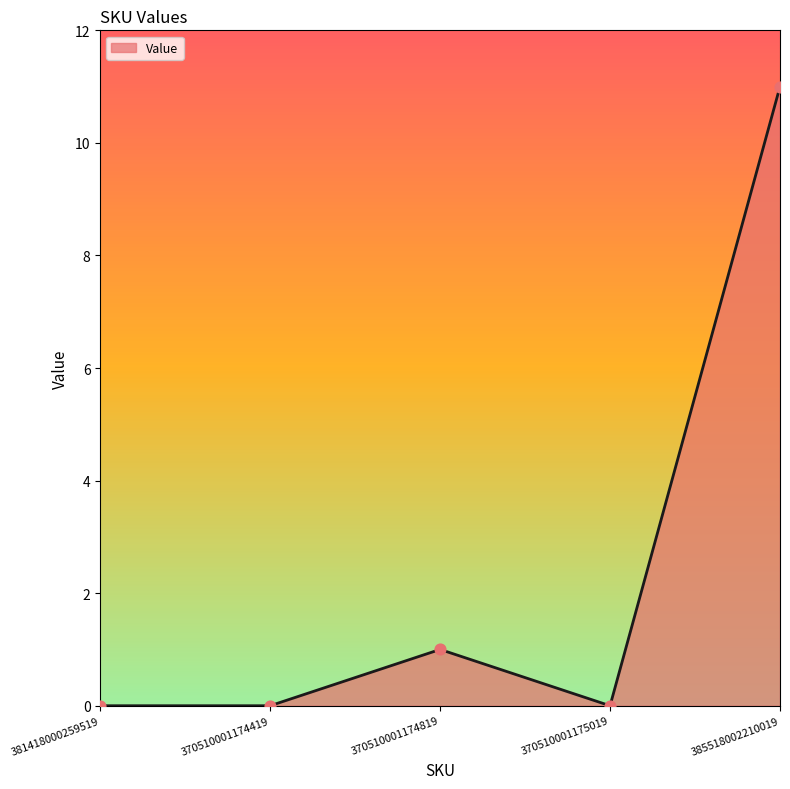

What is the change in value from 370510001174419 to 370510001174819?

+1